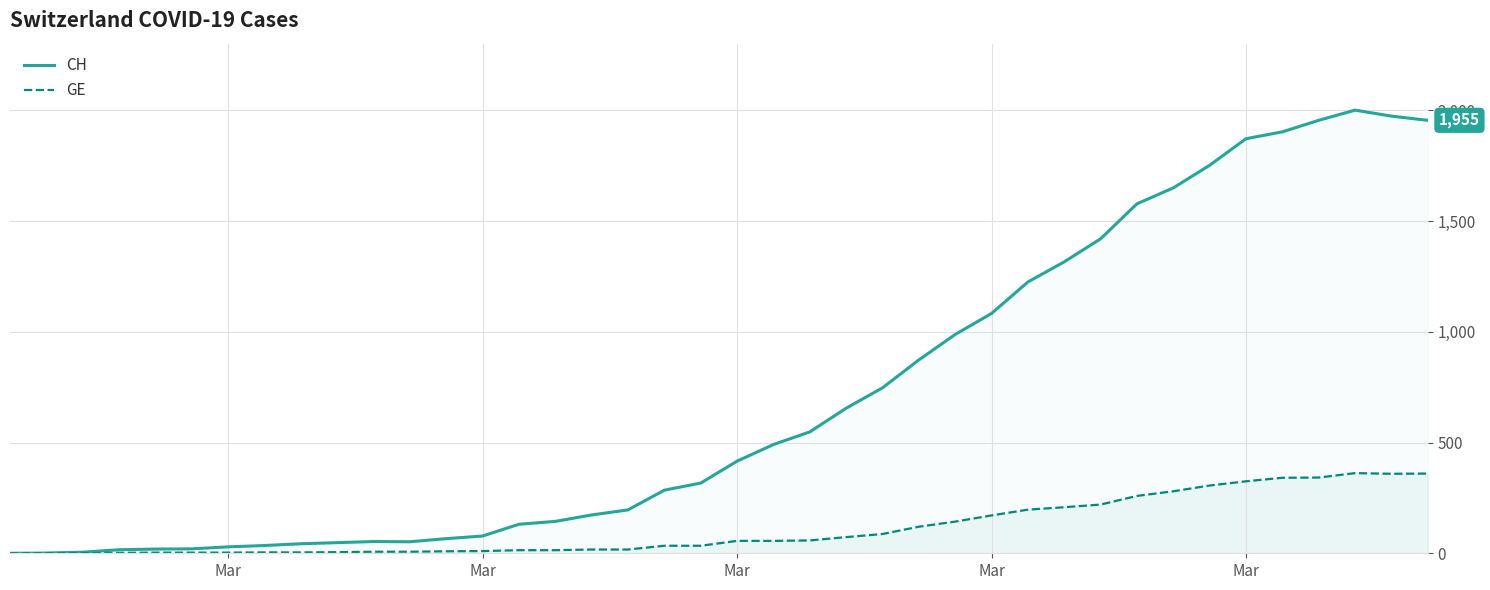

True or false: CH and GE intersect in this chart.

False